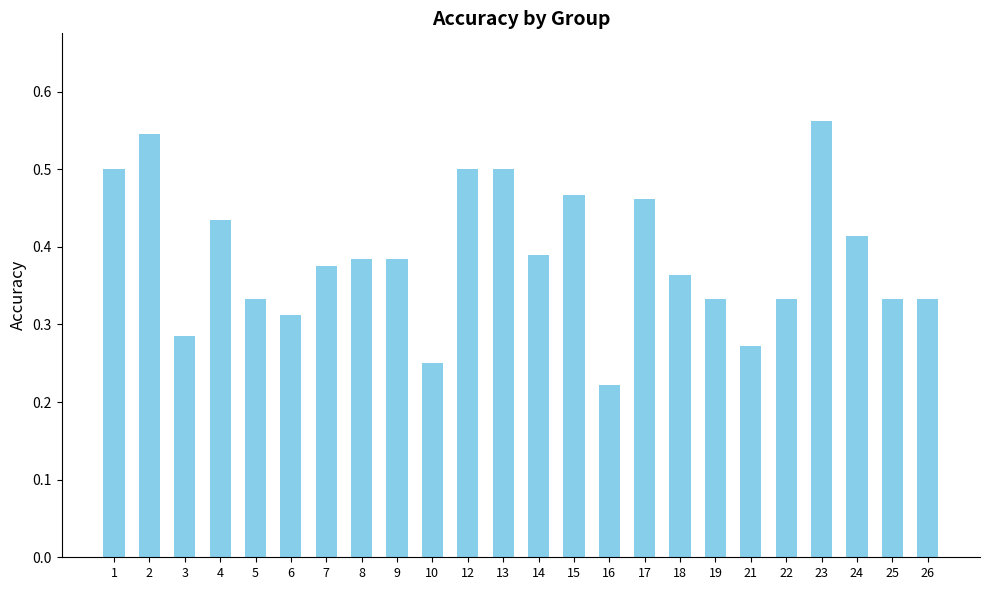

What is the change in value from 13 to 21?

-0.2